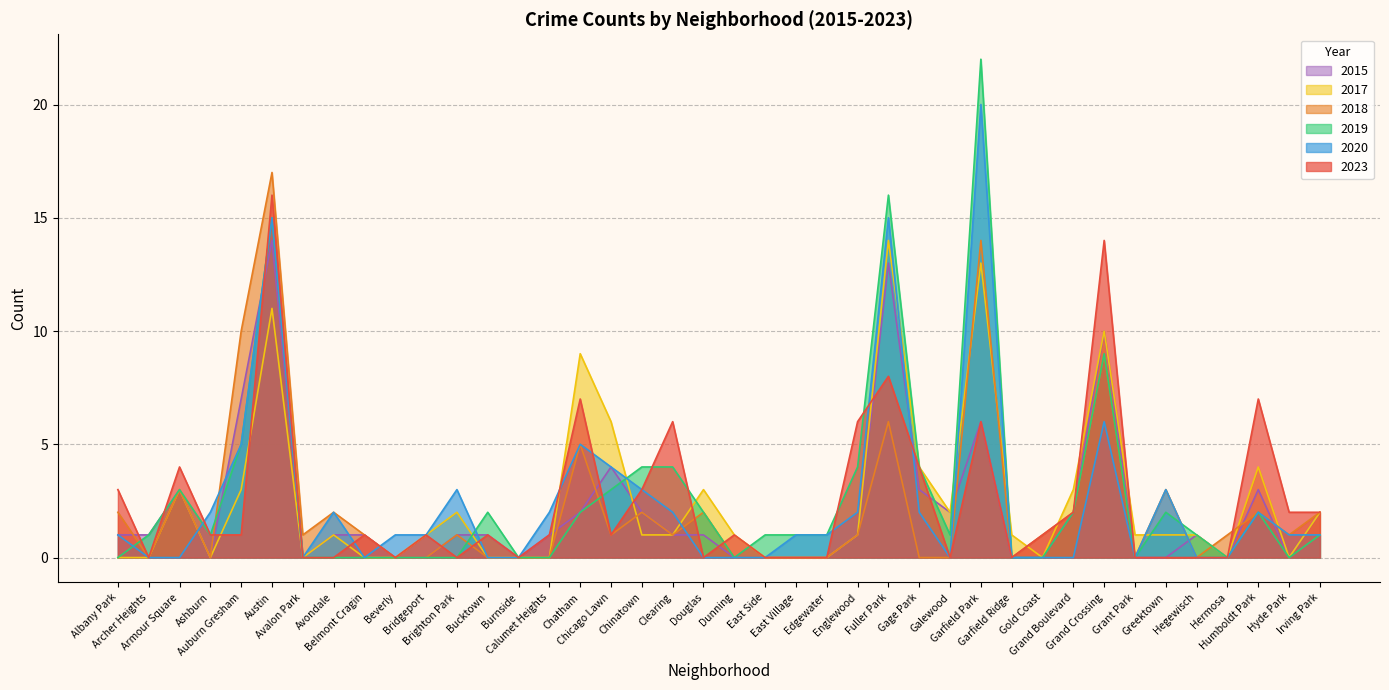

At which label does 2023 reach its minimum?

Archer Heights